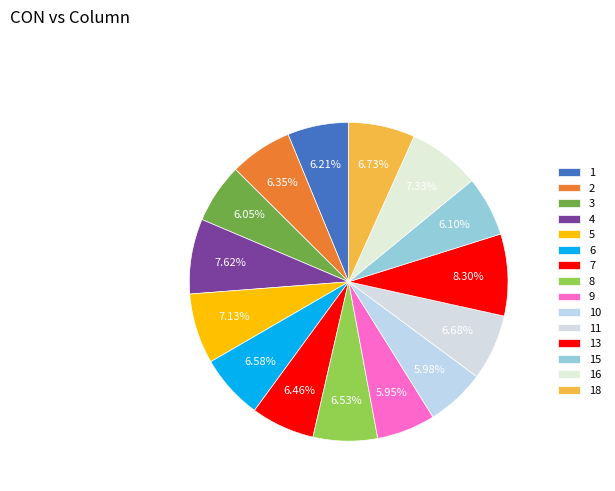

Is it true that 10 is 6% of the pie?

True